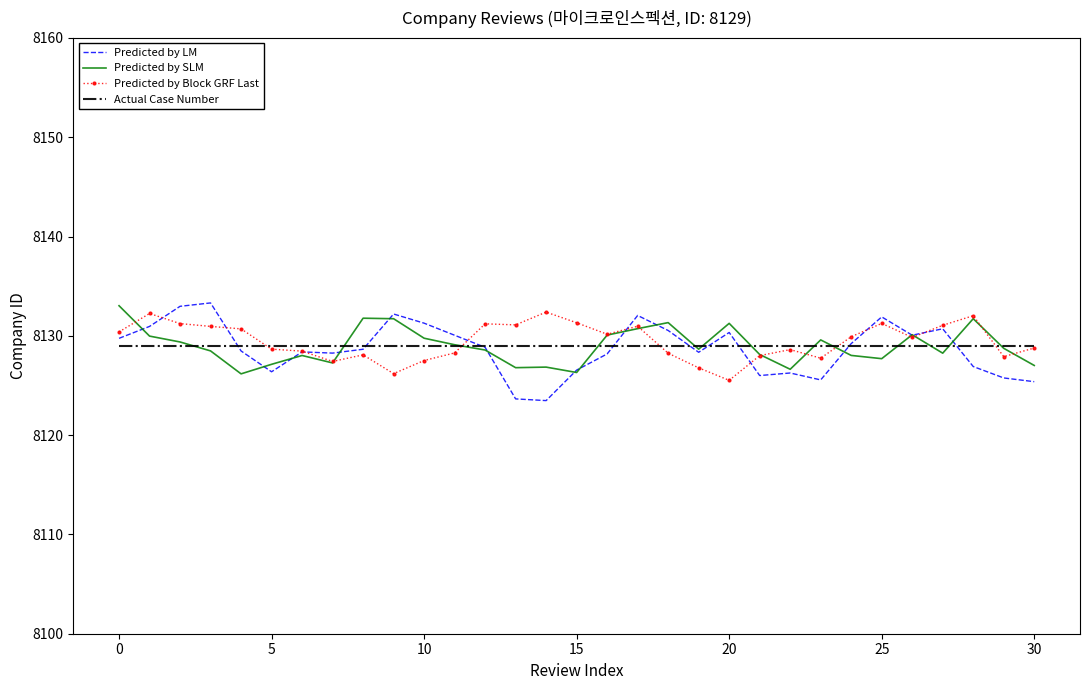

What is the highest value of the Predicted by SLM series?

8133.0